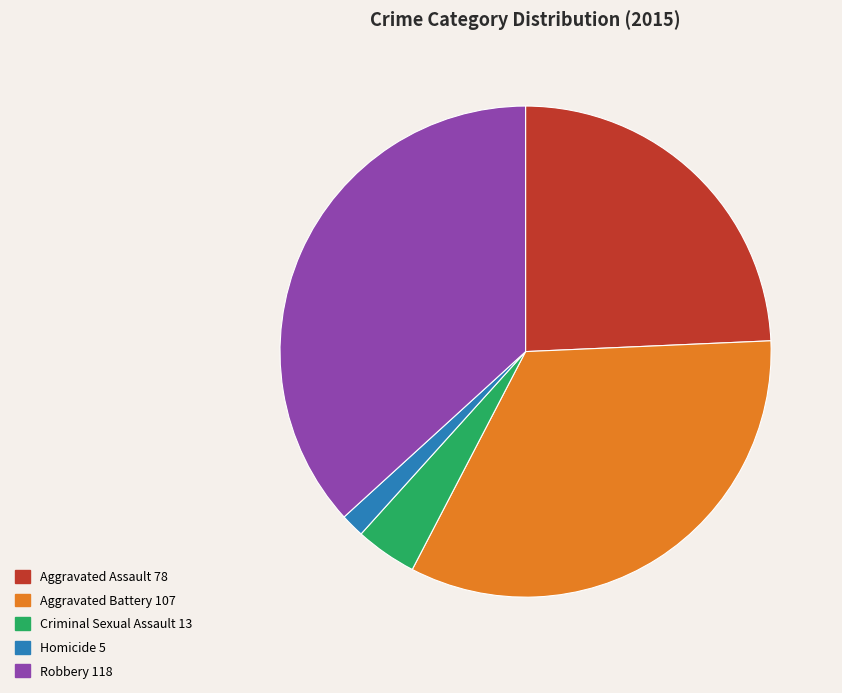

Rank the categories by value from highest to lowest.

Robbery, Aggravated Battery, Aggravated Assault, Criminal Sexual Assault, Homicide